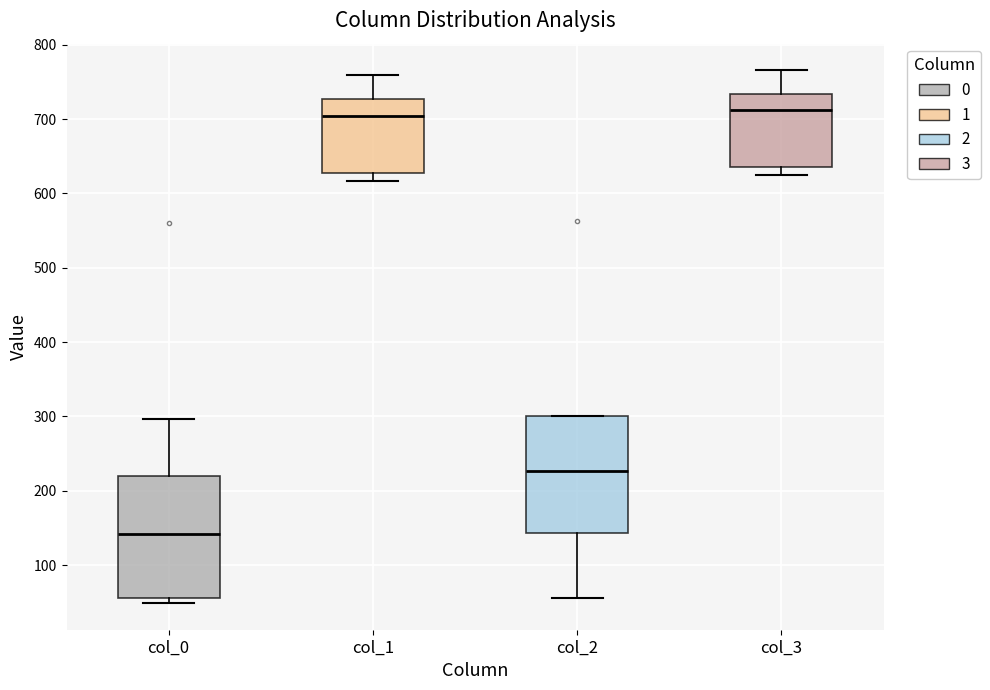

Where is the upper edge of the box for col_0 on the y-axis? The values are not printed on the chart, so give them approximately, as read against the axis.

220